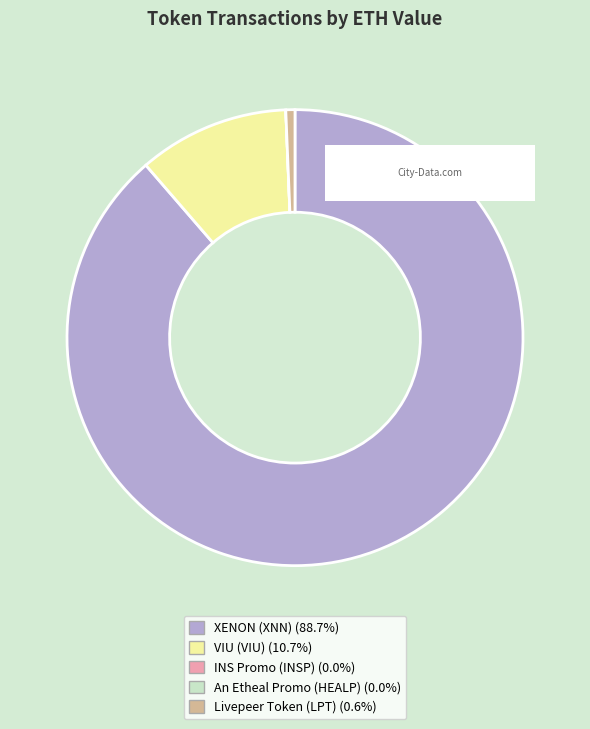

Is there any slice that represents more than half of the pie?

Yes